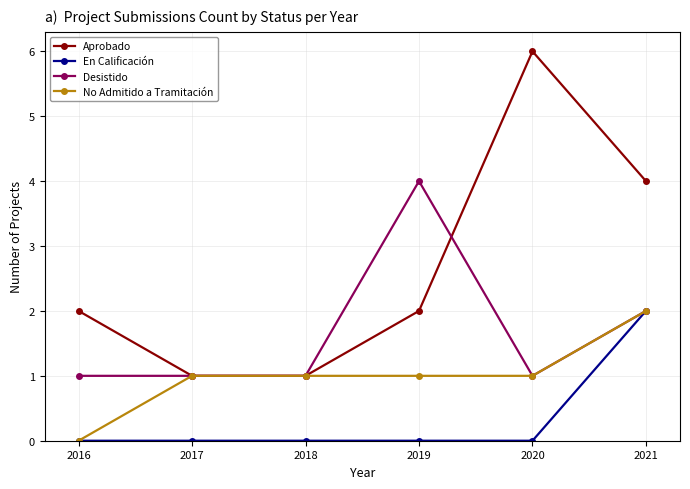

Reading left to right, extract all data points from this chart.

Aprobado: 2016=2	2017=1	2018=1	2019=2	2020=6	2021=4
En Calificación: 2016=0	2017=0	2018=0	2019=0	2020=0	2021=2
Desistido: 2016=1	2017=1	2018=1	2019=4	2020=1	2021=2
No Admitido a Tramitación: 2016=0	2017=1	2018=1	2019=1	2020=1	2021=2